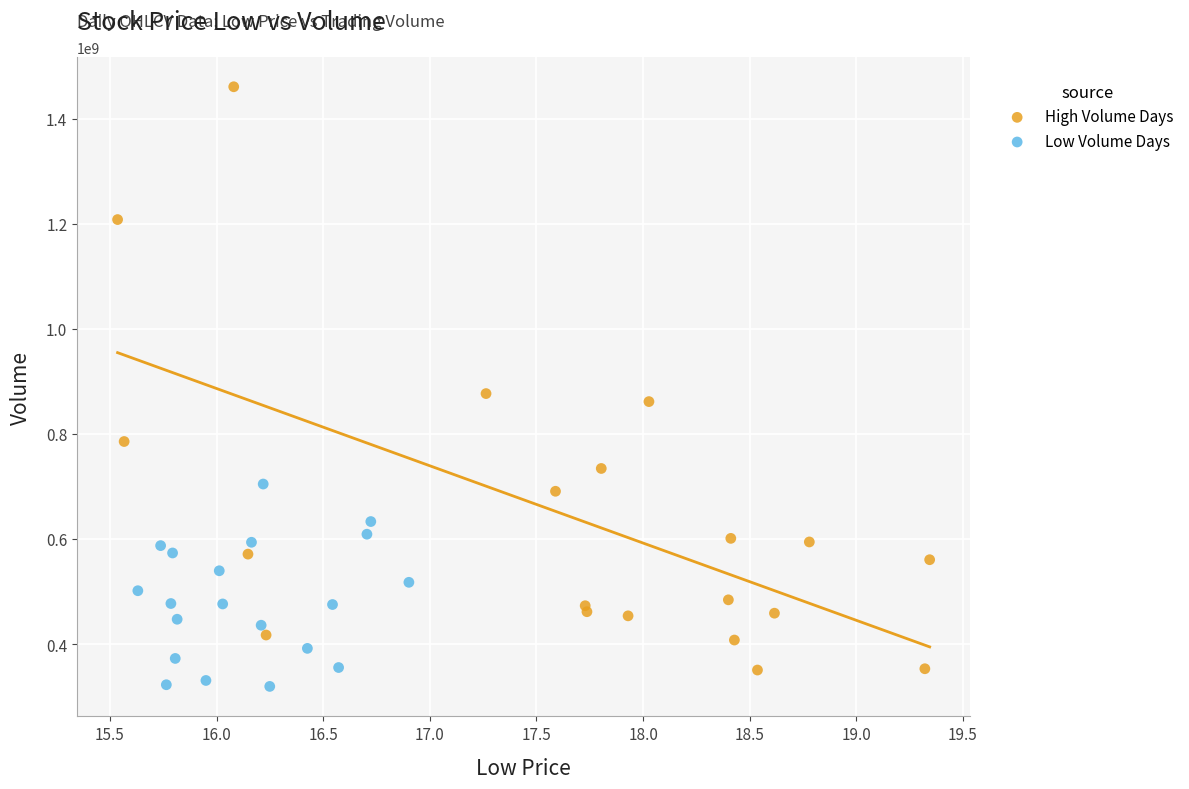

Which series contains the highest Y value?

High Volume Days